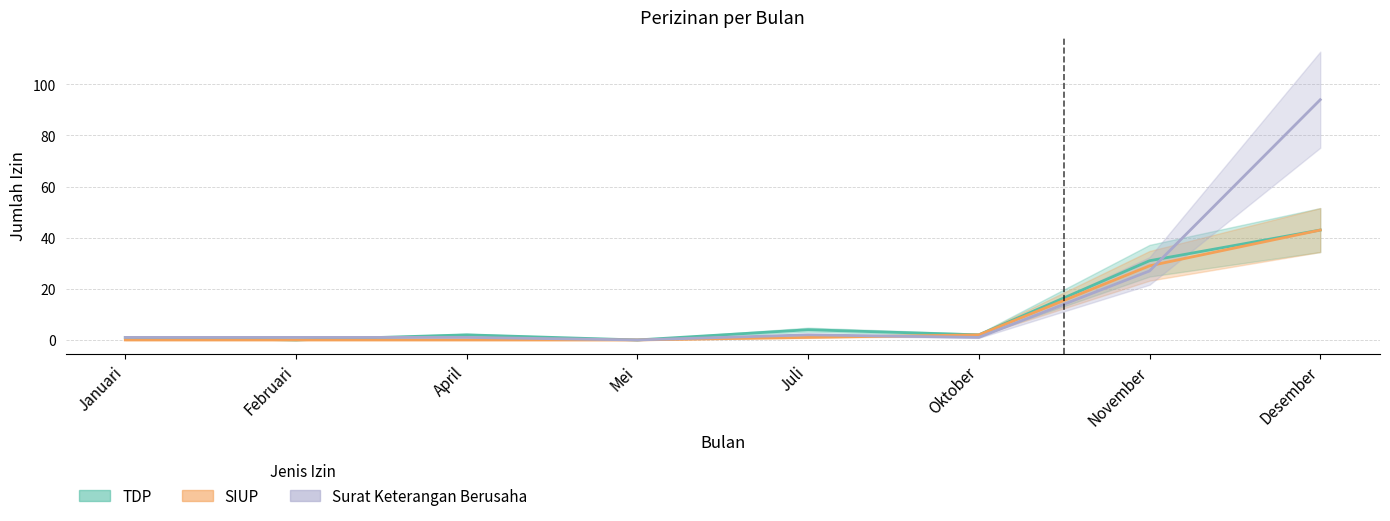

Rank the categories by SIUP value from highest to lowest.

Desember, November, Oktober, Juli, Januari, Februari, April, Mei